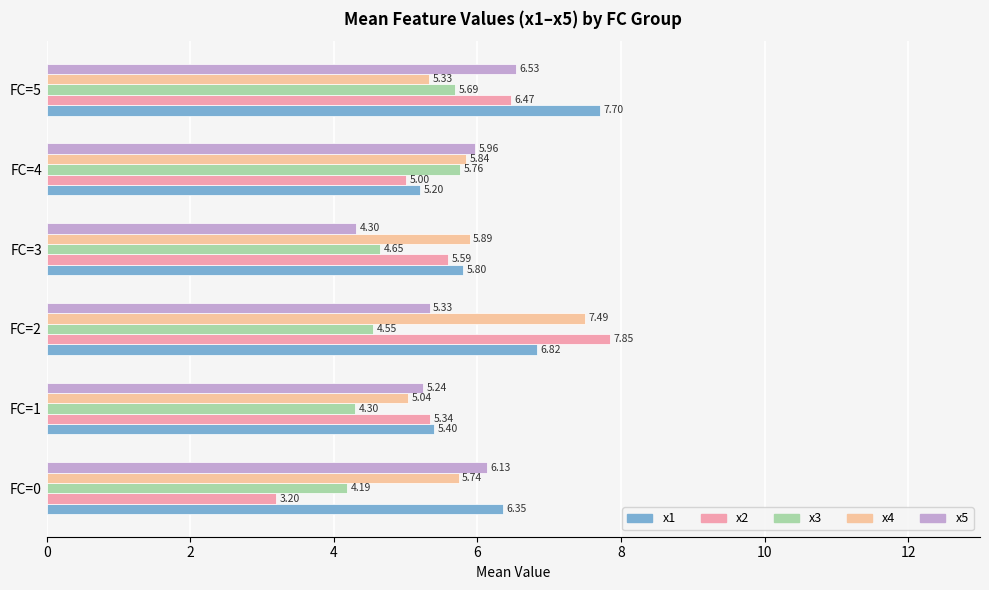

At FC=0, list the series in order from smallest to largest.

x2, x3, x4, x5, x1